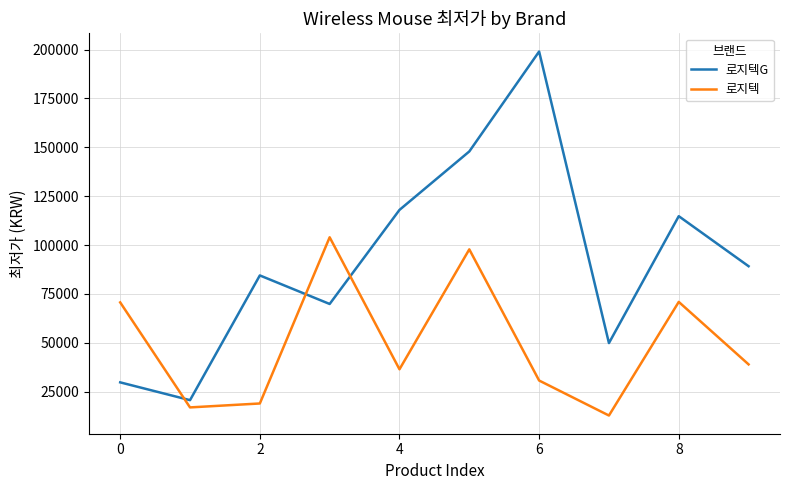

After their last crossing, which series has the higher values: 로지텍 or 로지텍G?

로지텍G